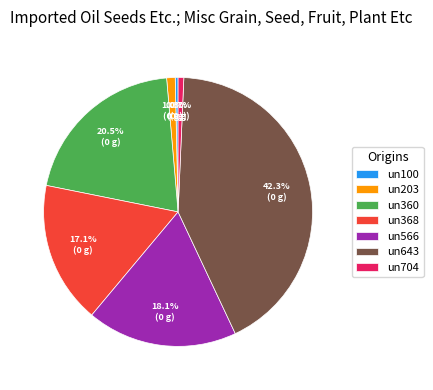

What is the total percentage of un203 and un368?

18.1%